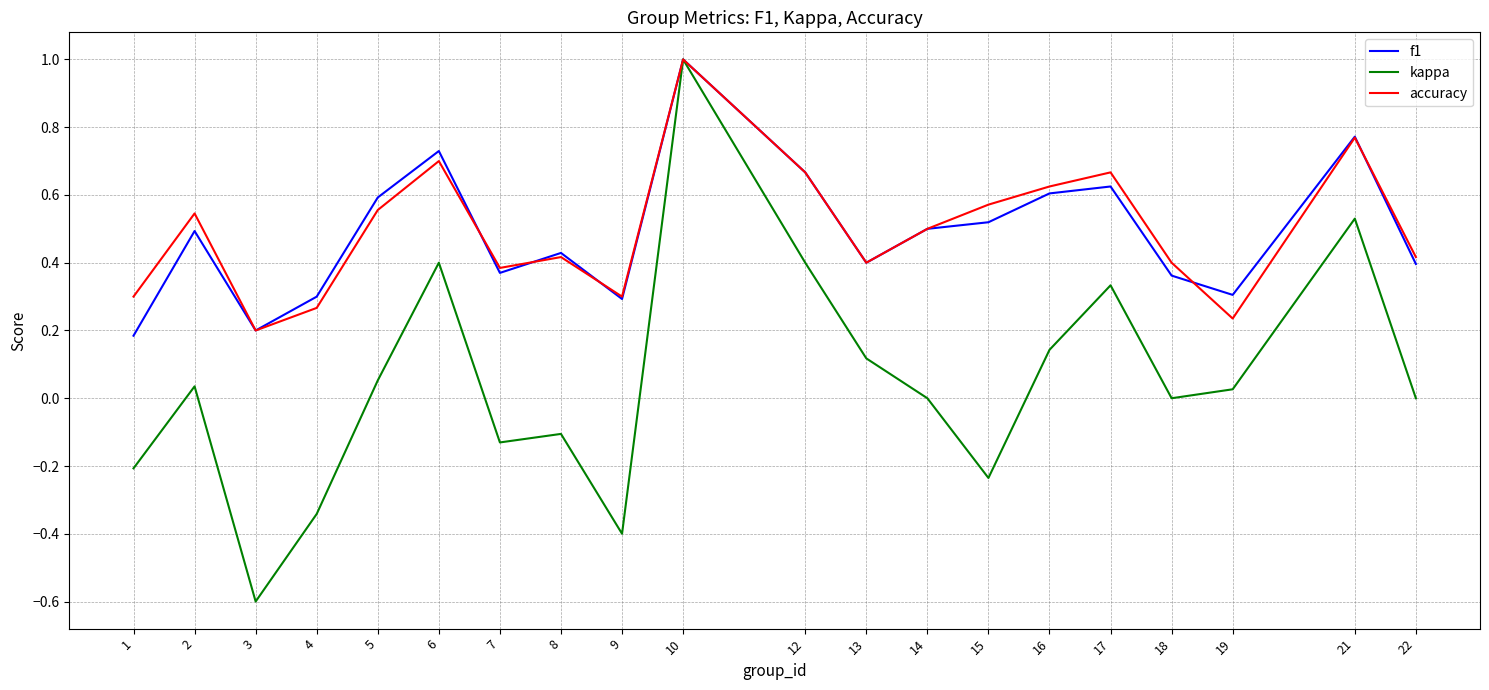

Which series ends up on top after the final intersection of f1 and accuracy?

accuracy